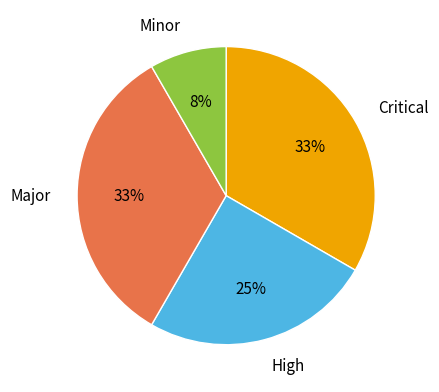

Between High and Minor, which is larger?

High